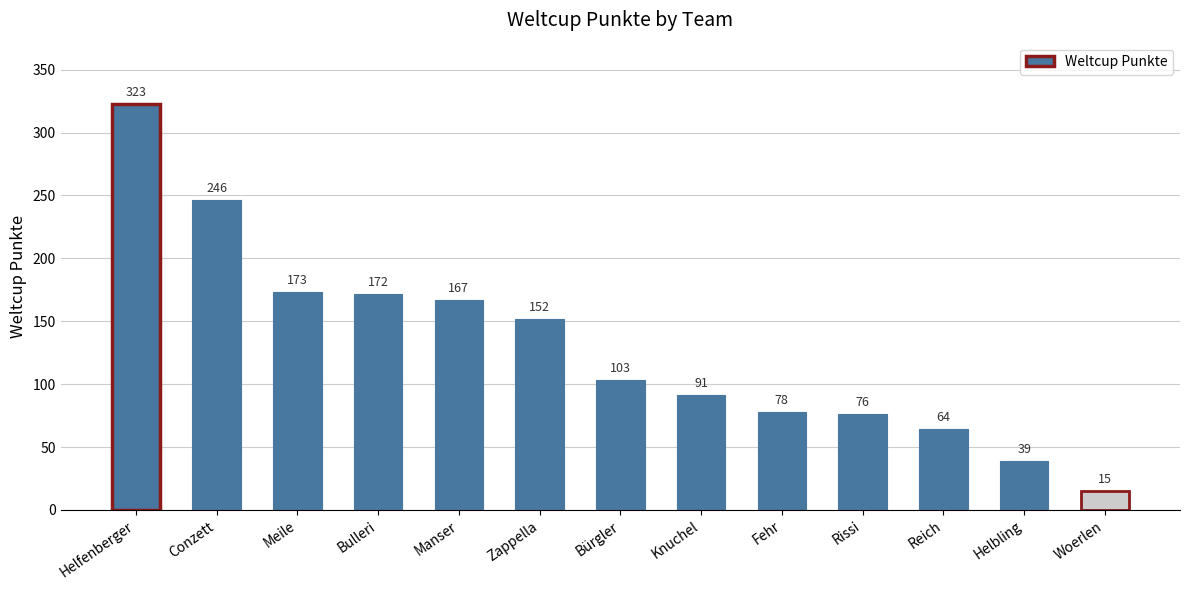

Reading left to right, extract all data points from this chart.

323	246	173	172	167	152	103	91	78	76	64	39	15